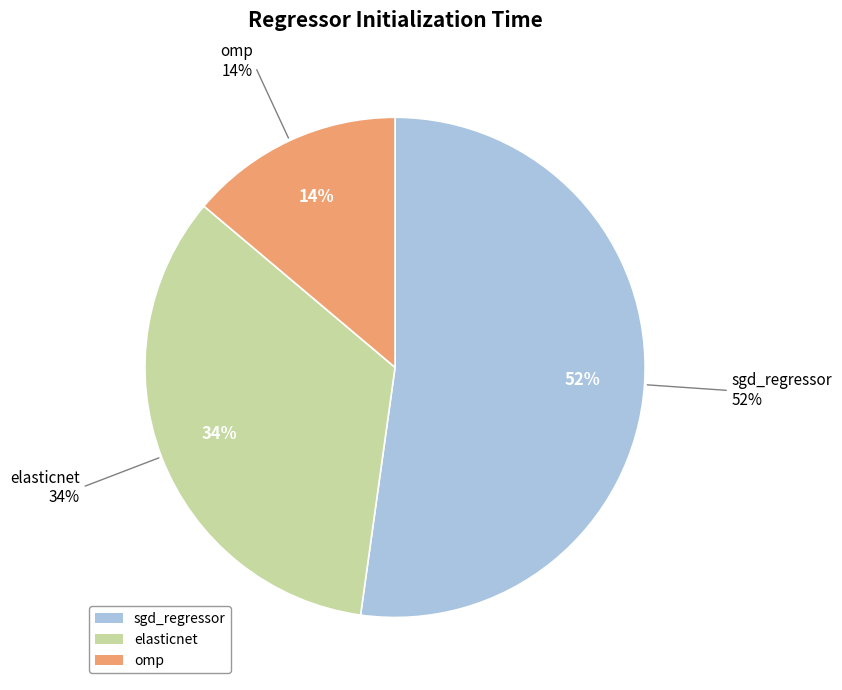

What is the largest slice in the pie chart?

sgd_regressor